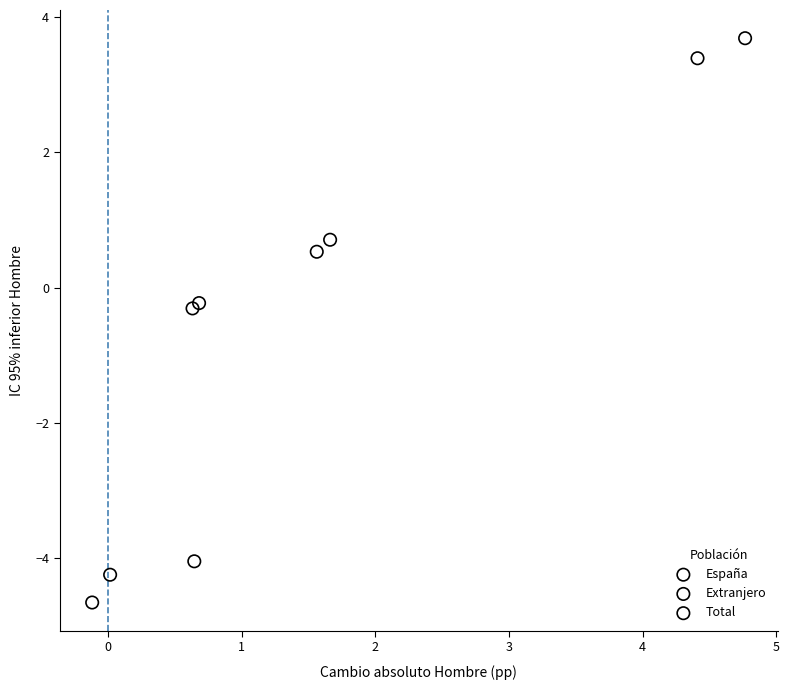

Which series has the widest spread of Y values?

España